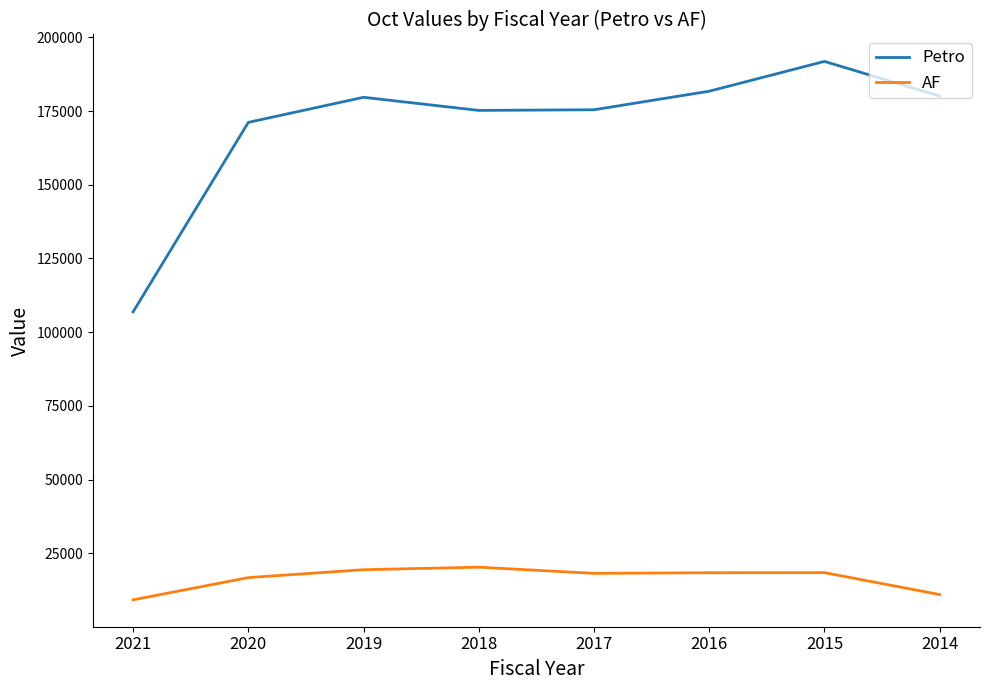

At which category is the sum across all series the highest?

2015